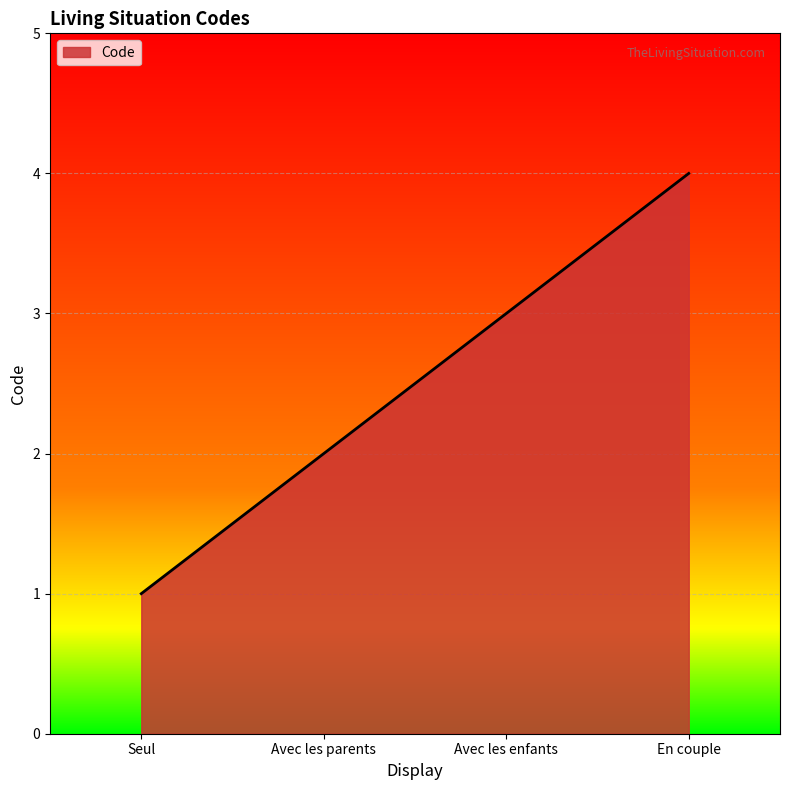

Count the number of data series in this chart.

1